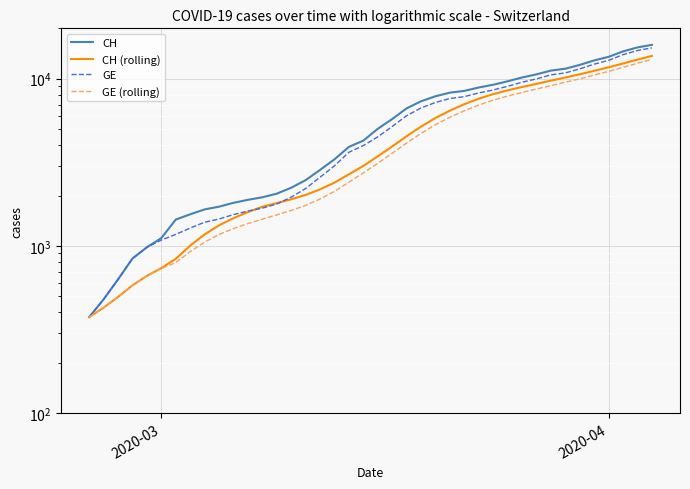

At how many categories does at least one series exceed 5681?

19